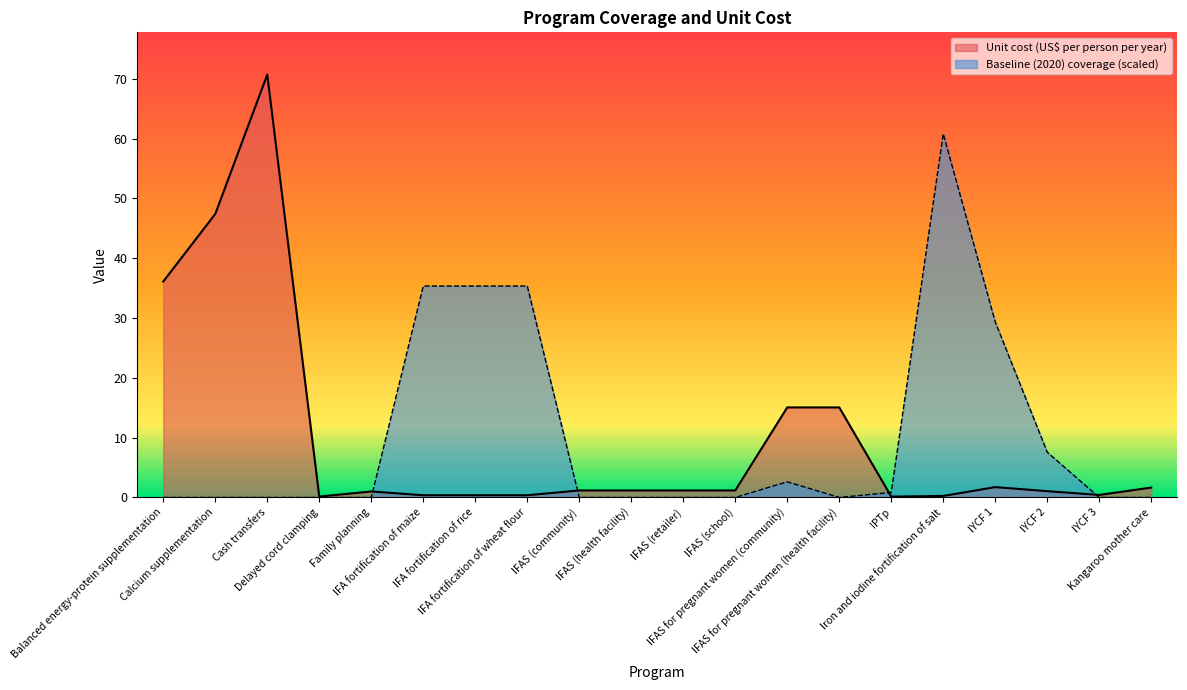

The Baseline (2020) coverage series shows 35.3 at IFA fortification of wheat flour. True or false?

True